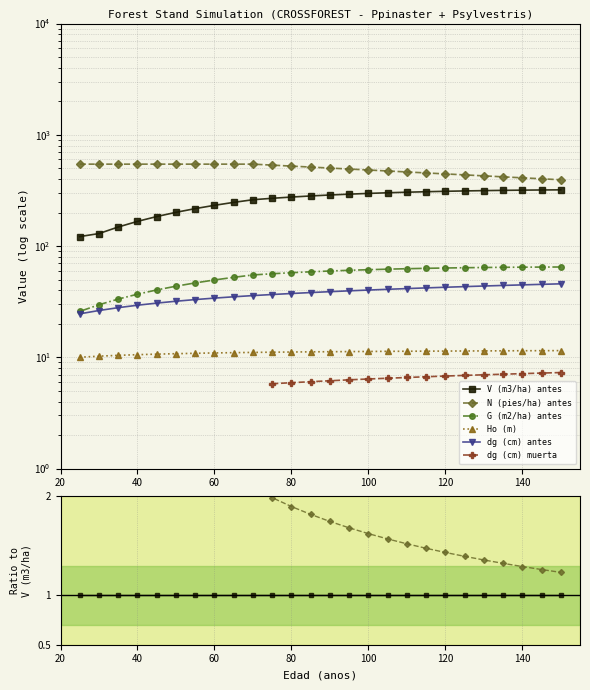

What are all the series names shown in the legend?

V (m3/ha) antes, N (pies/ha) antes, G (m2/ha) antes, Ho (m), dg (cm) antes, dg (cm) muerta